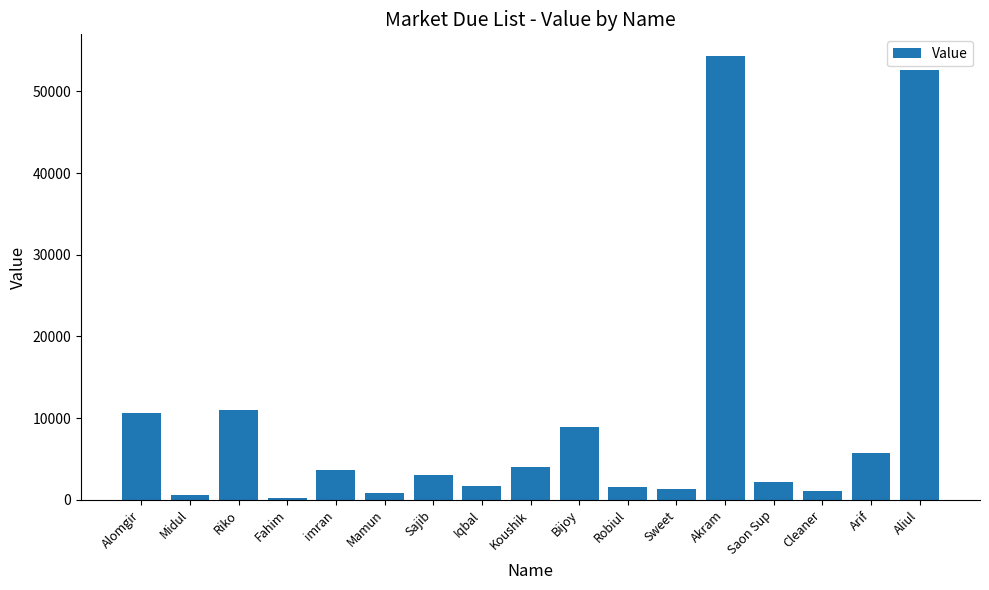

Is it true that the value at Akram is 54281?

True